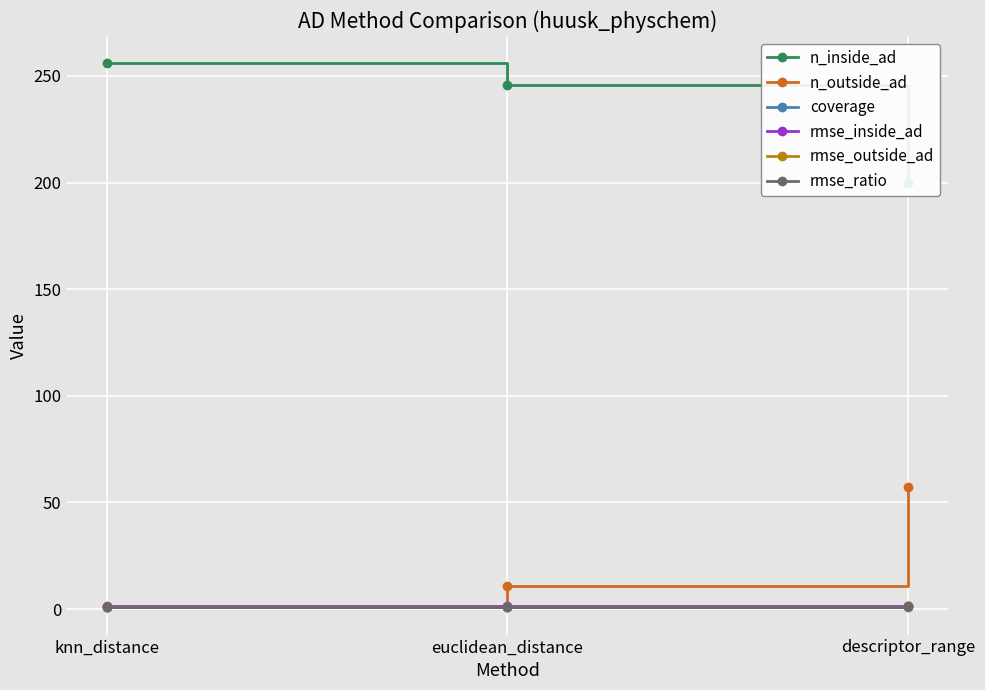

What are all the series names shown in the legend?

n_inside_ad, n_outside_ad, coverage, rmse_inside_ad, rmse_outside_ad, rmse_ratio